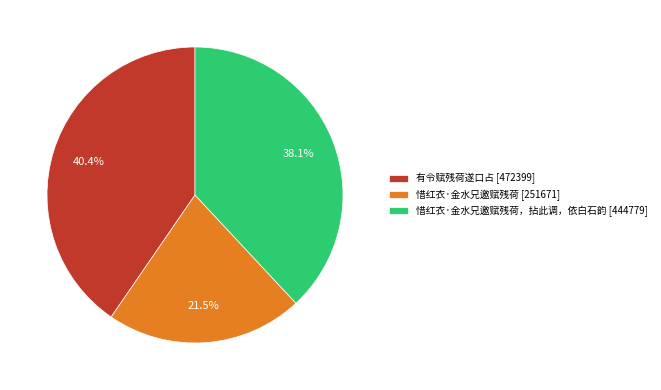

What percentage do 有令赋残荷遂口占 [472399] and 惜红衣·金水兄邀赋残荷 [251671] together represent?

61.9%